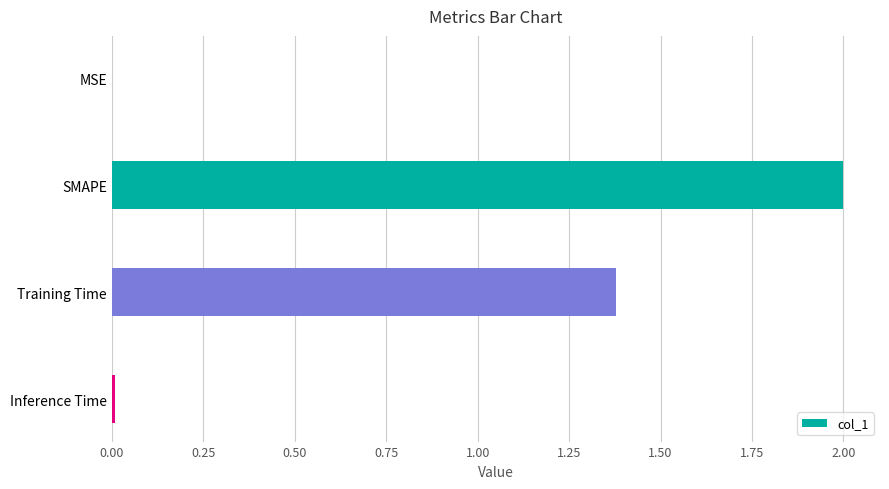

At which label is the value closest to 1?

Training Time